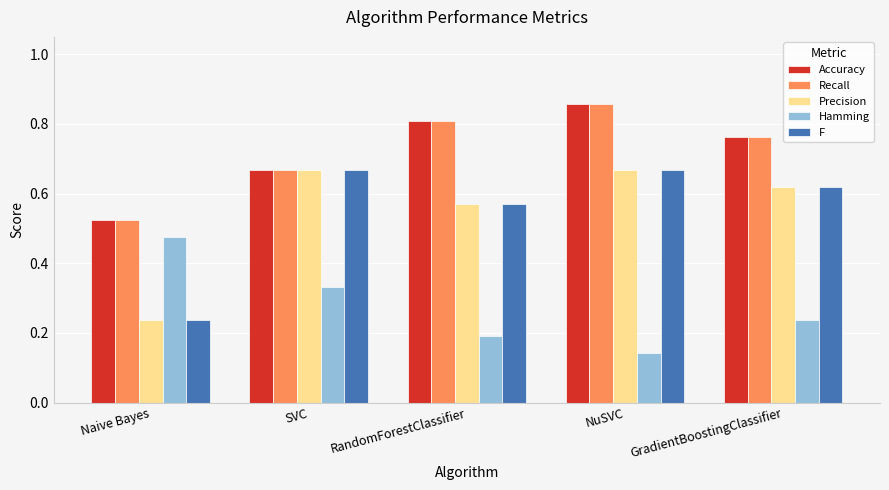

How many bars are there in total?

25